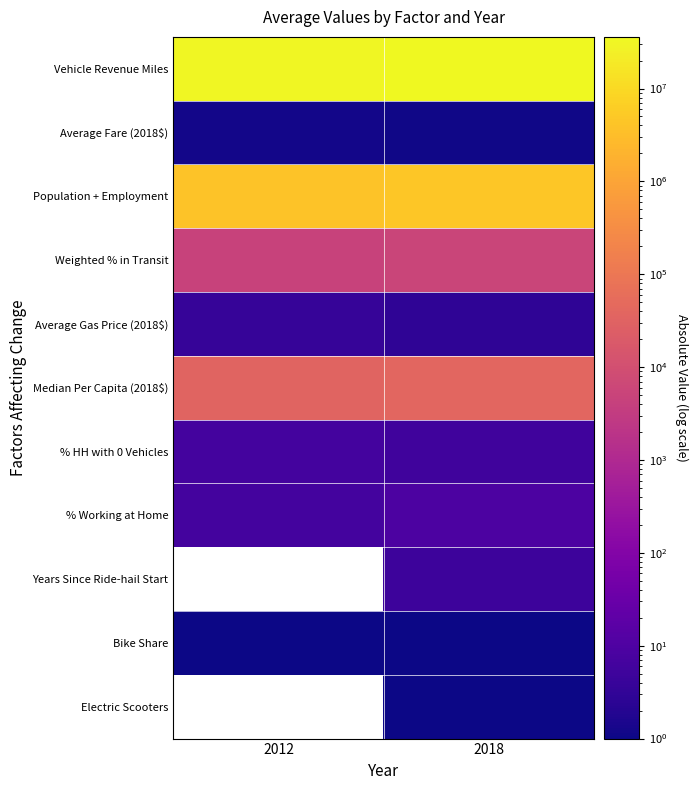

What is the difference between the highest and lowest values at 2012?

33500863.4